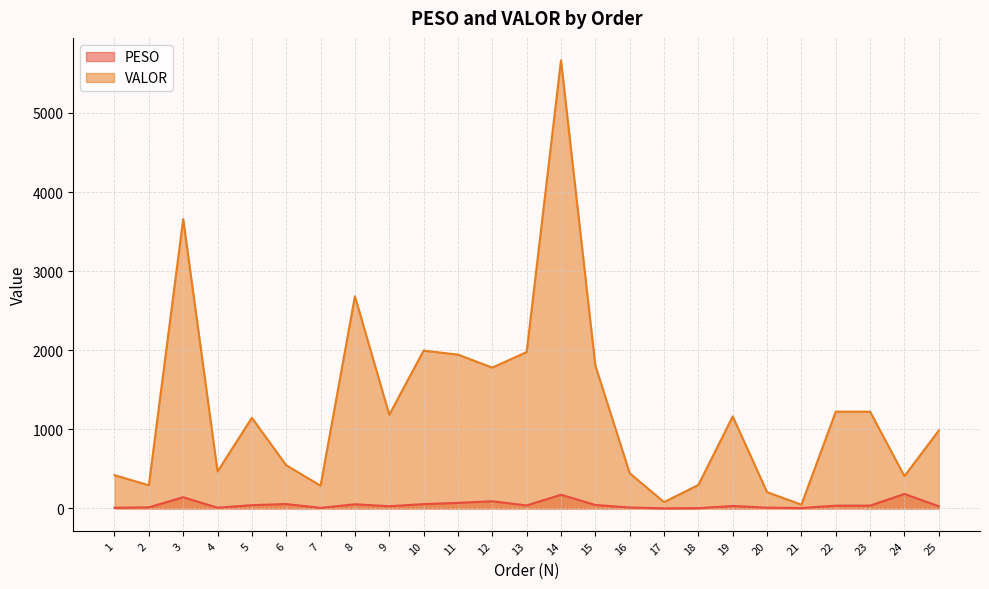

What is the total value across all series at 14?

5838.2